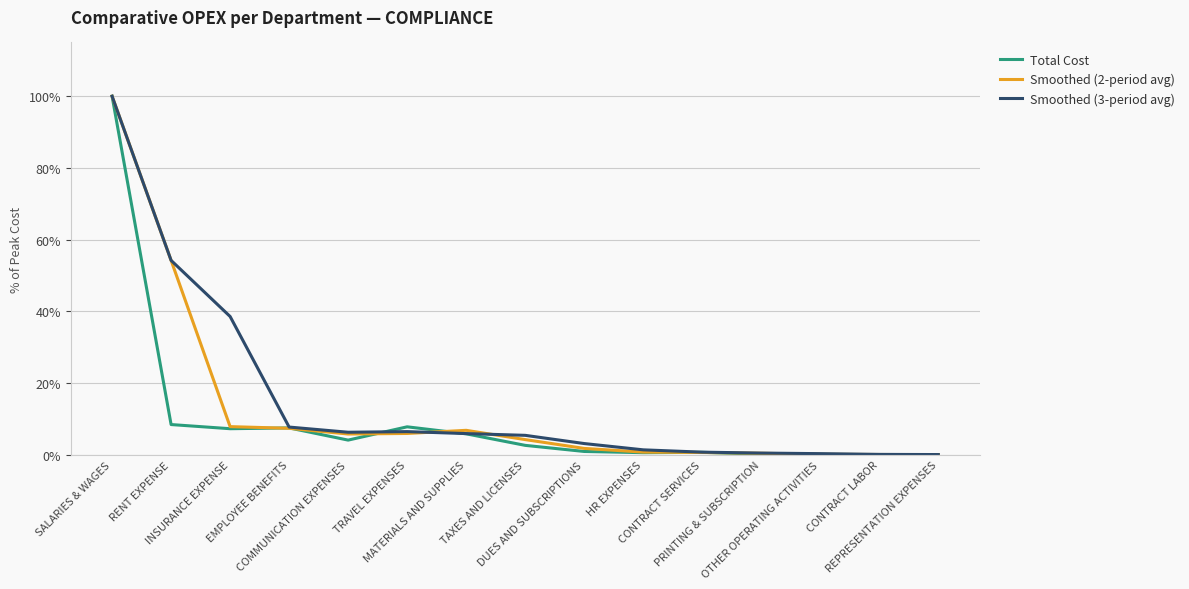

What is the greatest value displayed?

100.0